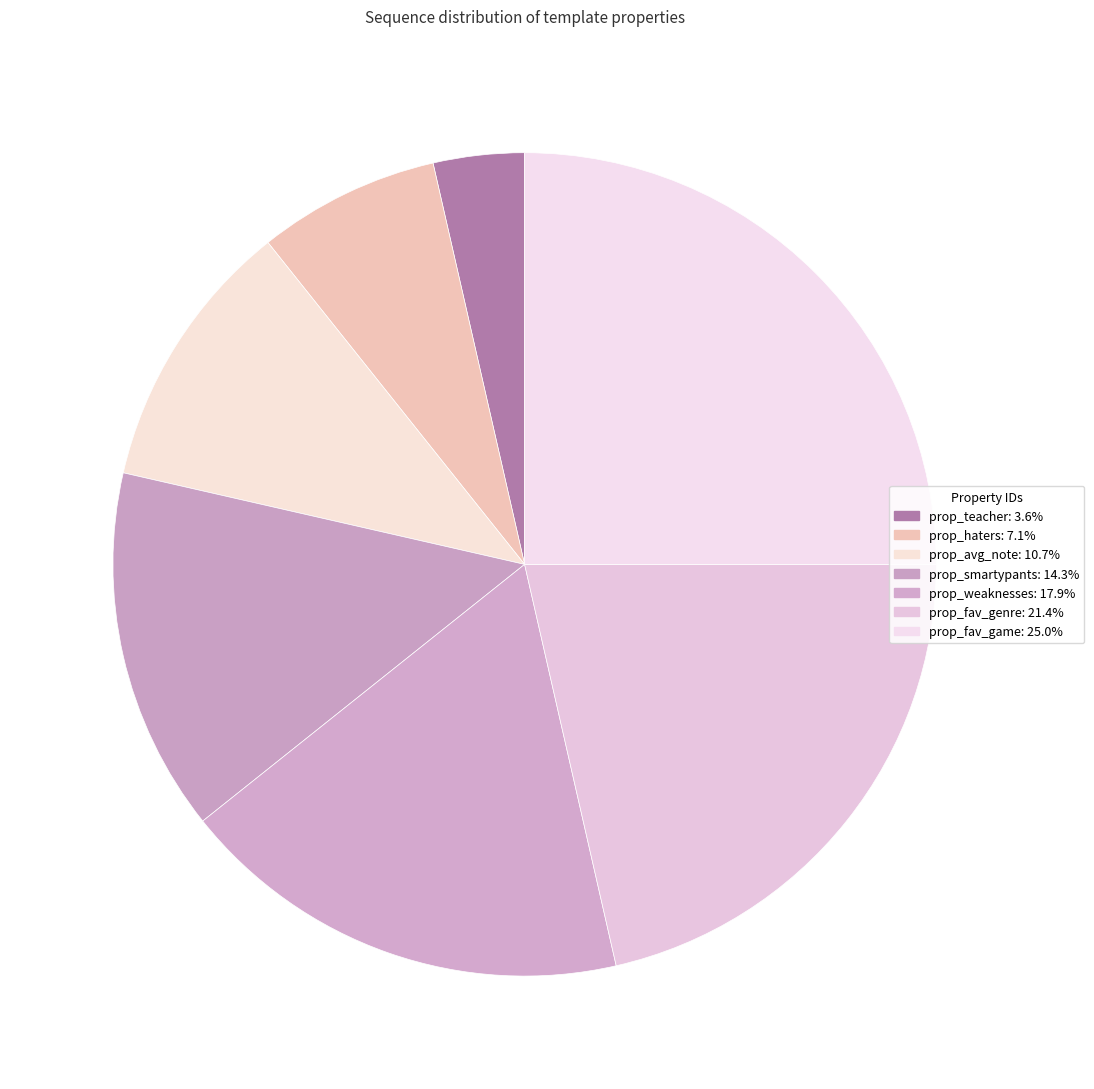

What is the ratio of the value at prop_avg_note to the value at prop_haters?

1.5